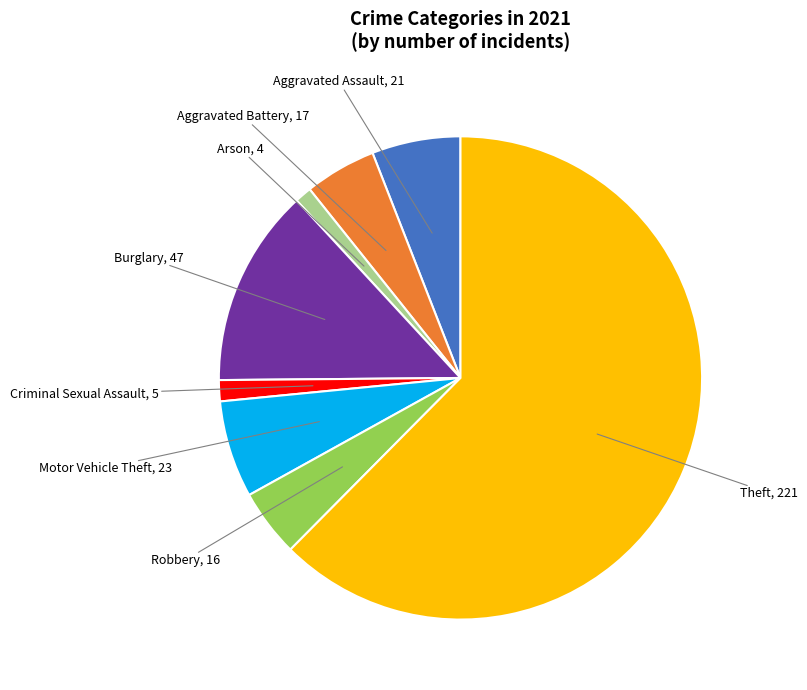

Does any single category account for the majority?

Yes